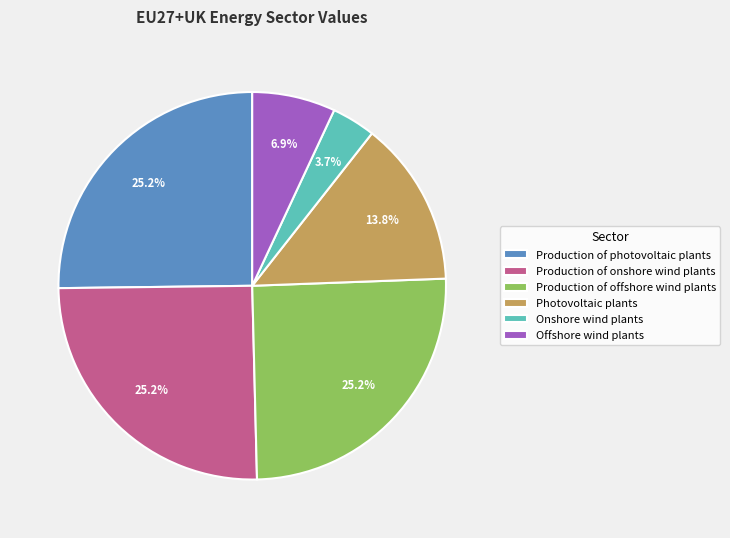

To the nearest percent, what is the combined percentage of Offshore wind plants and Photovoltaic plants?

21%